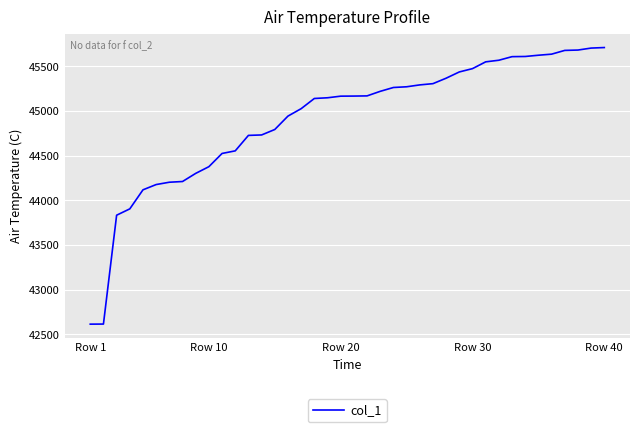

Count the number of data series in this chart.

1